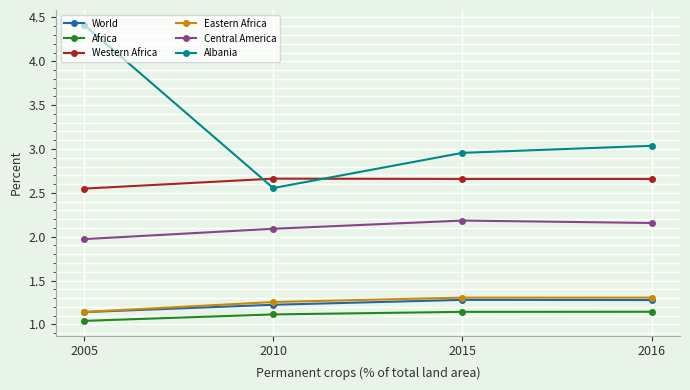

Rank the categories by Albania value from lowest to highest.

2010, 2015, 2016, 2005